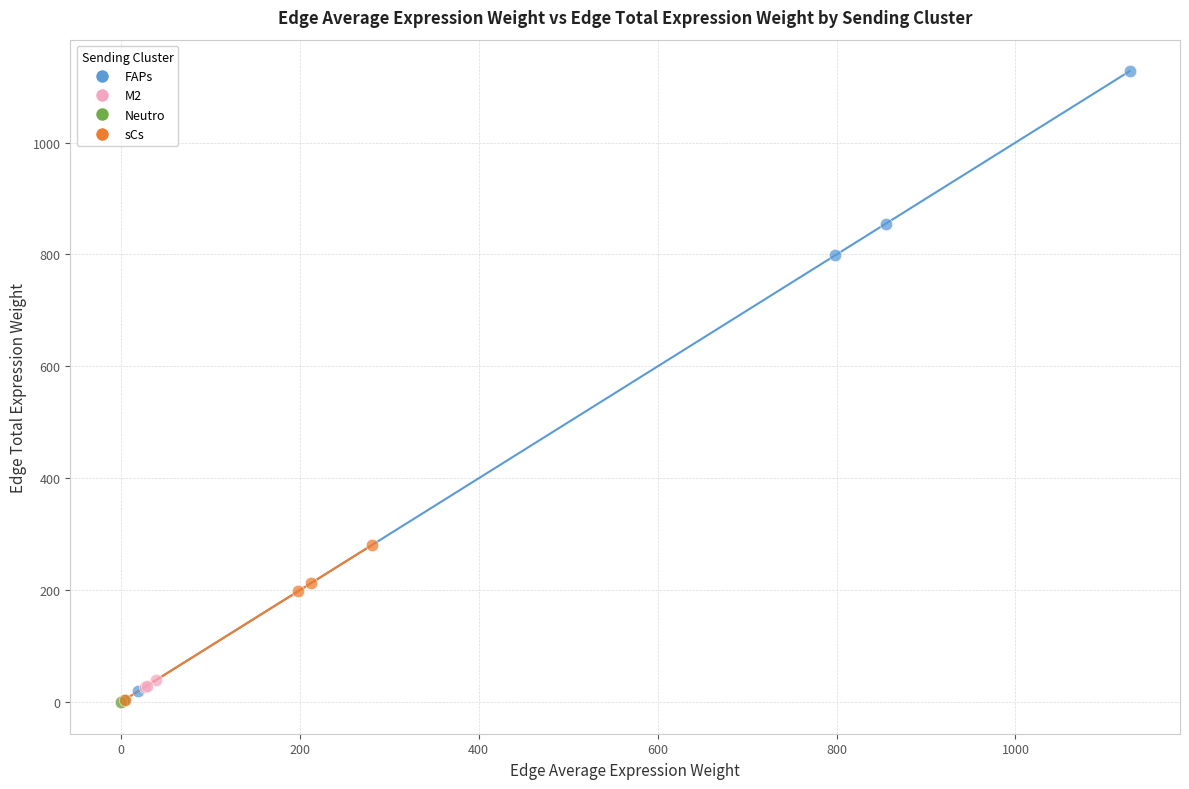

Which series has the largest Y range (max minus min)?

FAPs